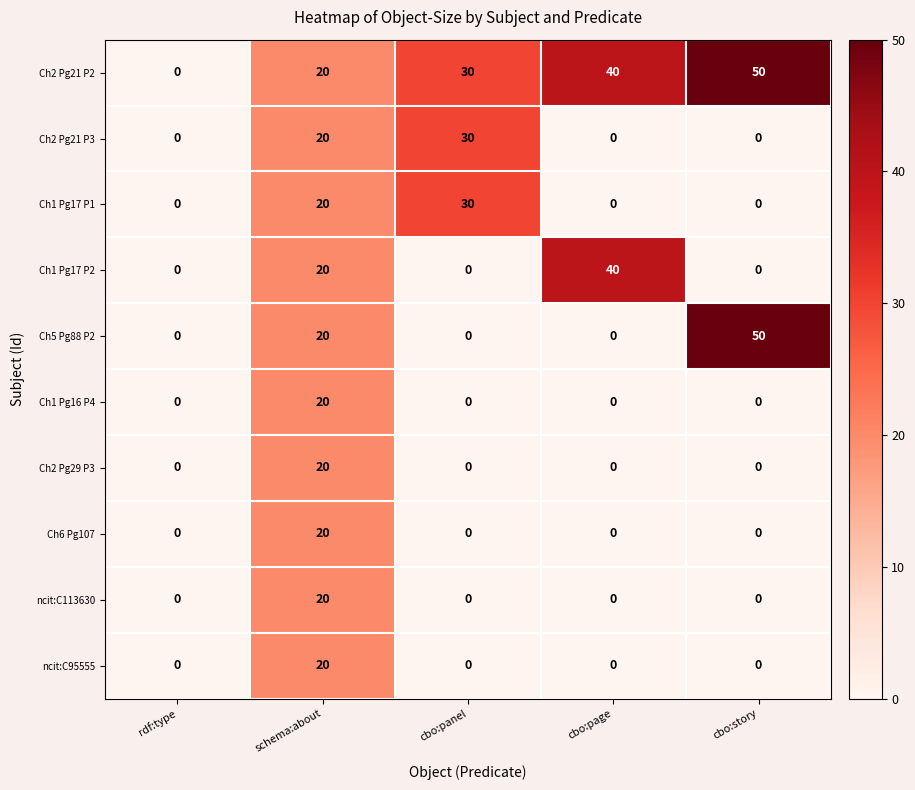

Which series has the largest total across all categories?

Ch2 Pg21 P2